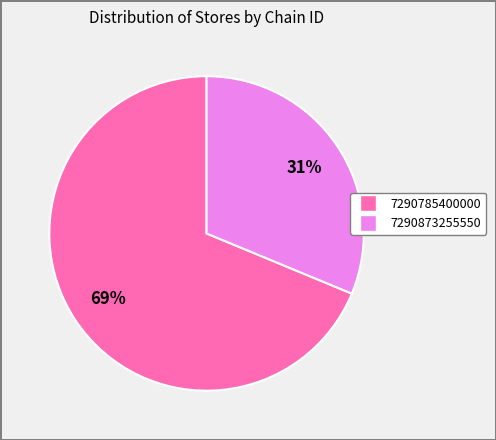

To the nearest percent, what is the average slice percentage?

50%